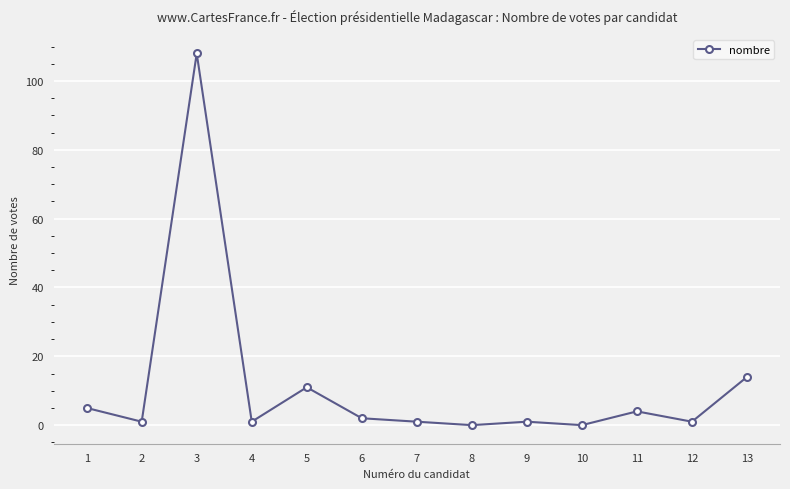

The chart shows a value of 6 at 13. True or false?

False